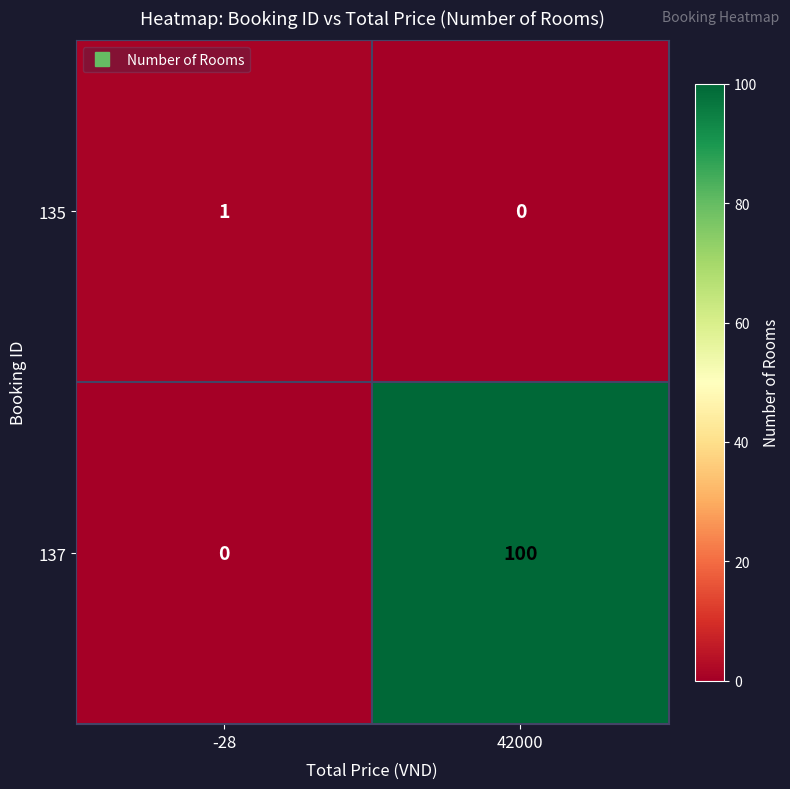

Rank the categories by 137 value from lowest to highest.

-28, 42000